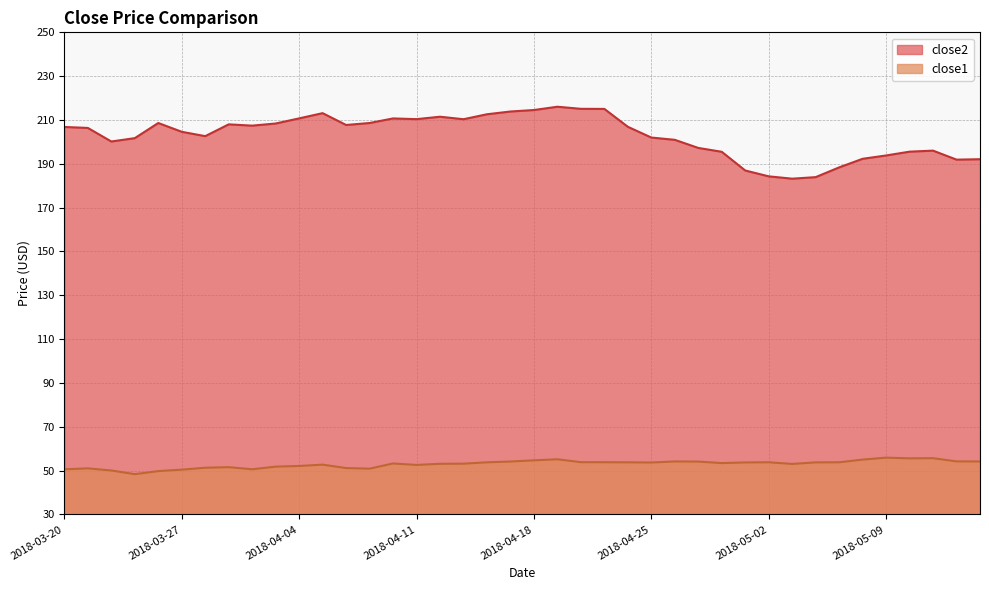

What position from the right is 2018-03-20?

40